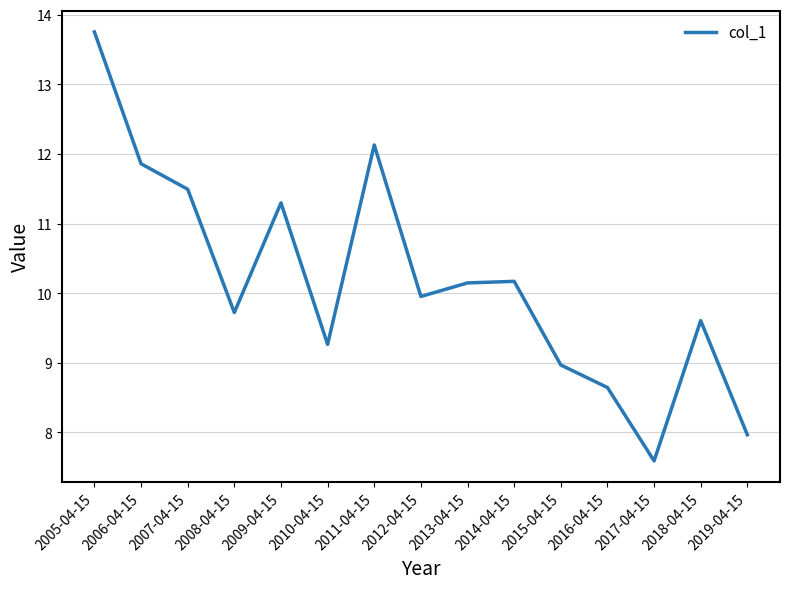

What is the greatest value displayed?

13.8